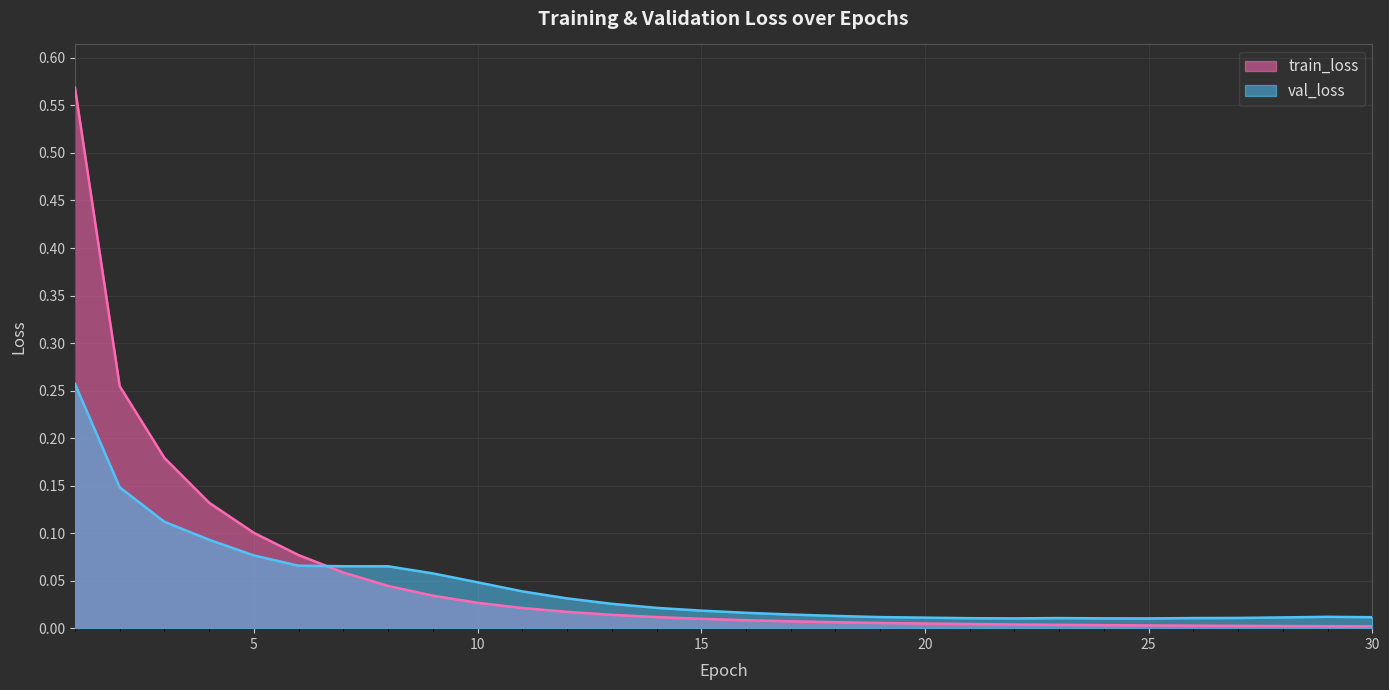

What is the difference between the maximum and minimum values in the train_loss series?

0.6